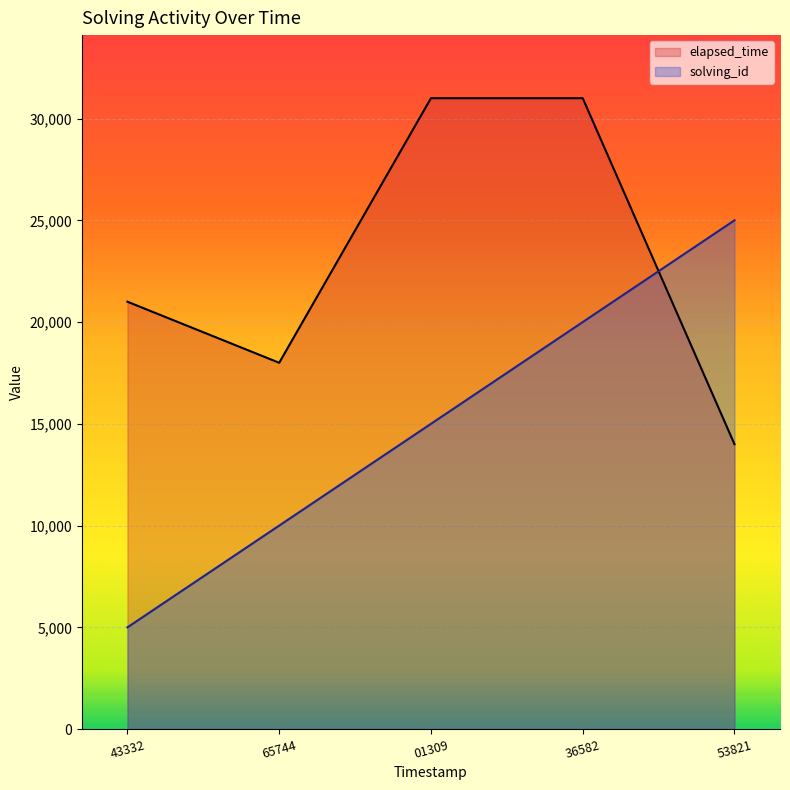

How many lines are shown in the chart?

2